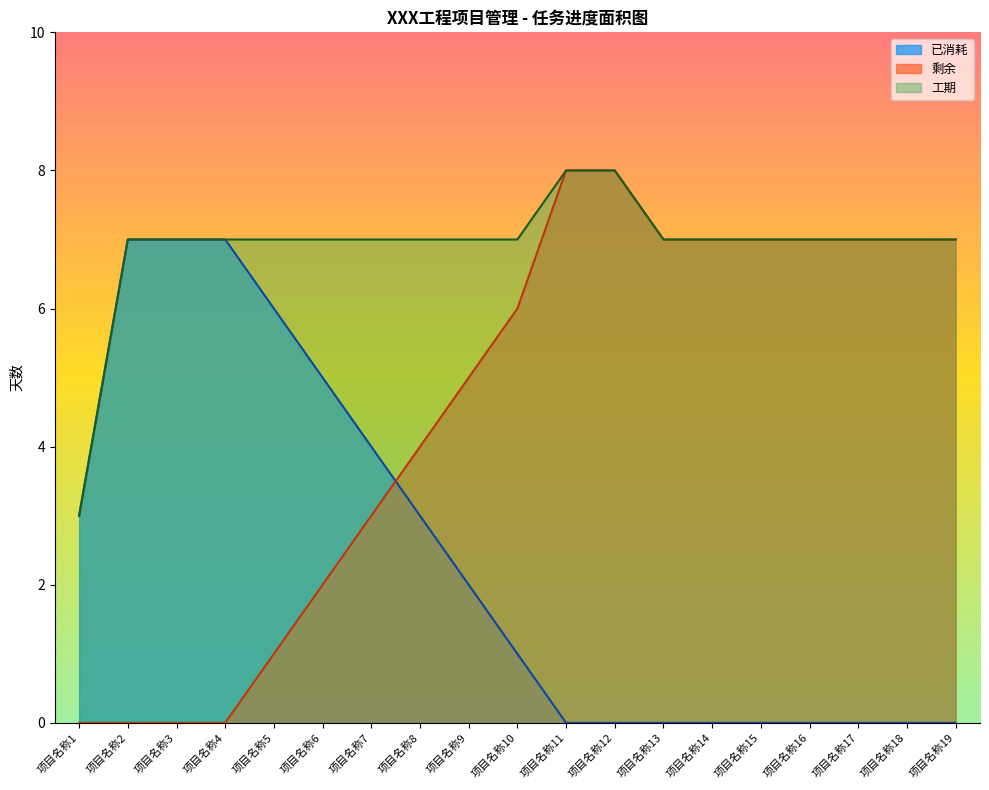

Rank the series by their maximum value, from lowest to highest.

已消耗, 剩余, 工期